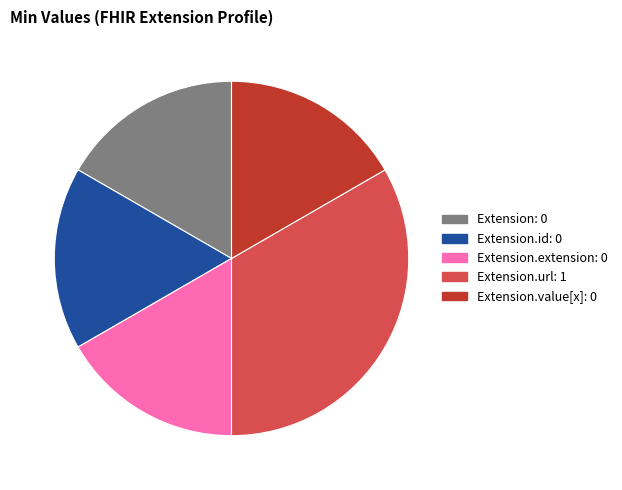

Is there a majority slice in this chart?

No